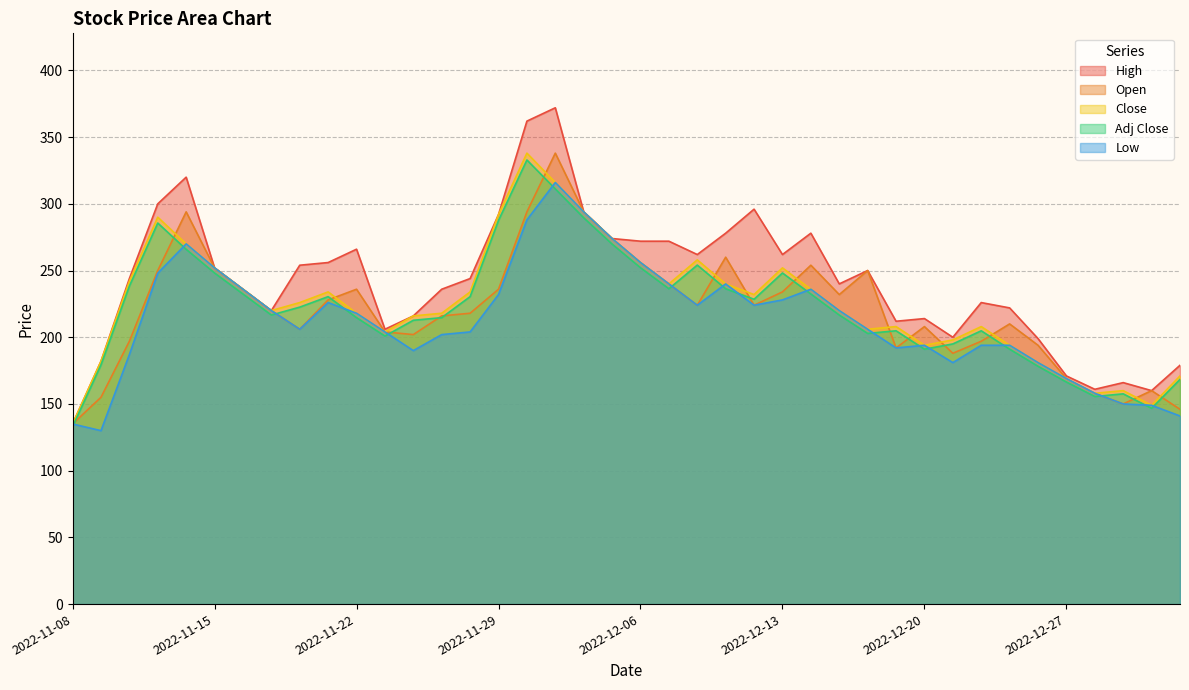

Does the chart have visible grid lines?

Yes